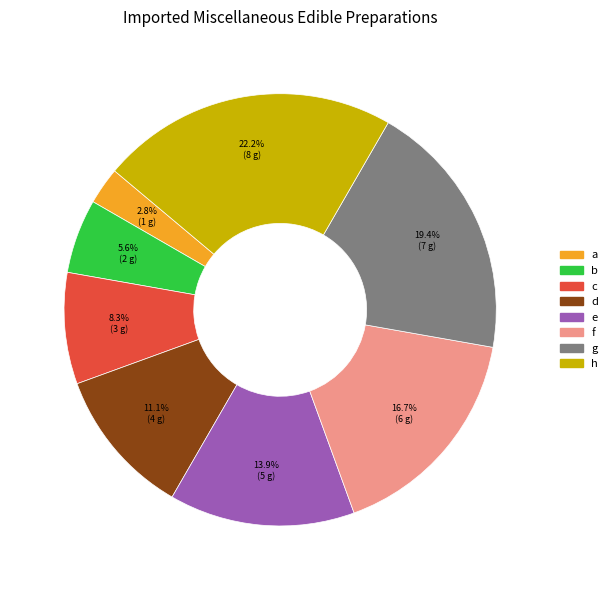

Which slice is the largest?

h